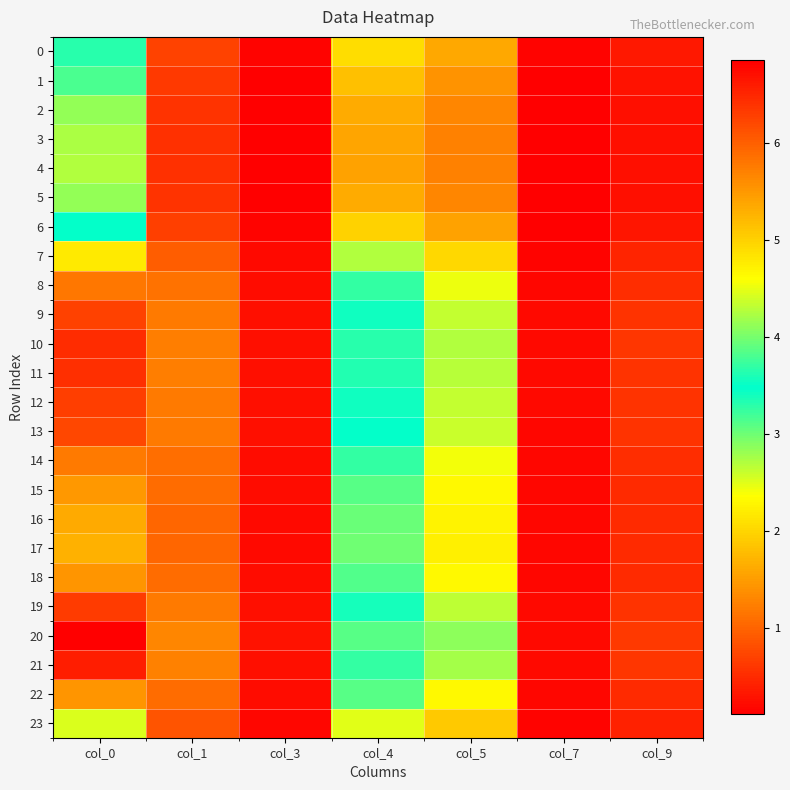

List the series in order of their peak value, highest first.

20, 21, 10, 11, 19, 12, 9, 13, 8, 14, 18, 22, 15, 16, 17, 7, 23, 0, 6, 1, 2, 5, 3, 4